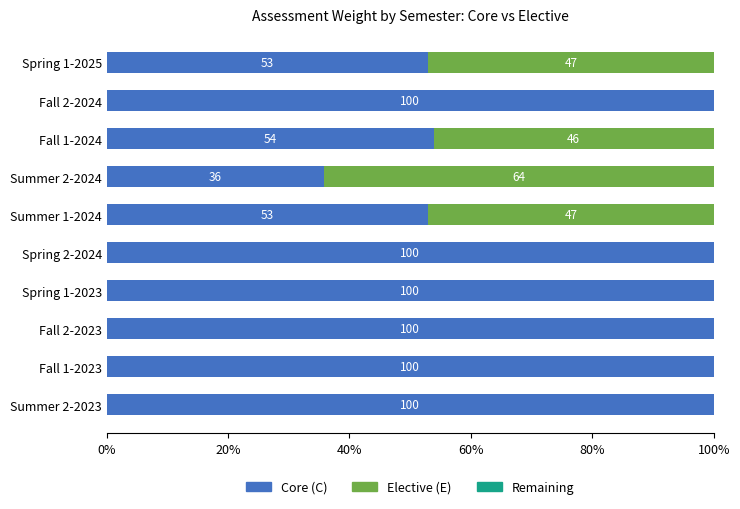

At which label is Core (C) closest to 67?

Fall 1-2024